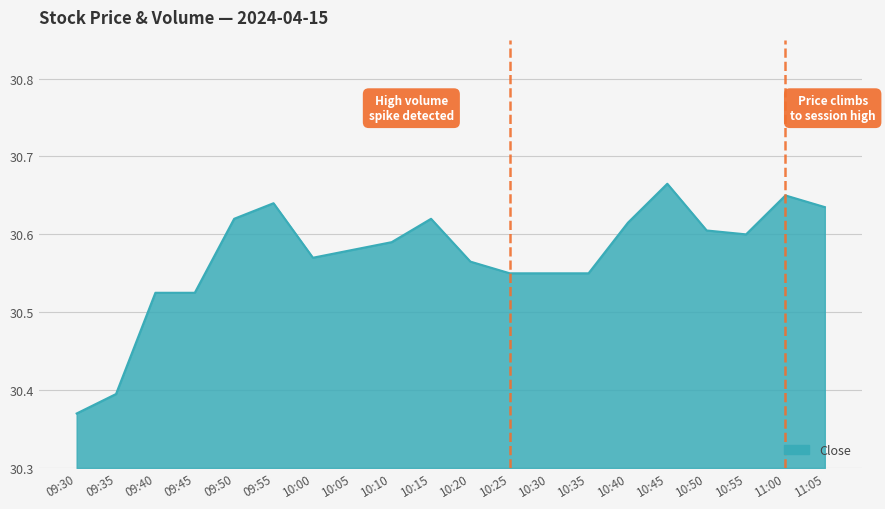

Which has a higher value, 10:05 or 11:05?

11:05